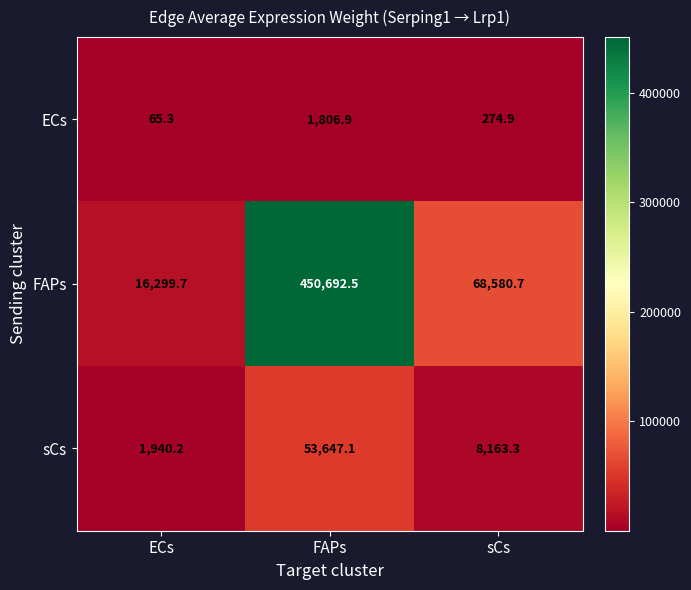

What is the spread (max minus min) of values at ECs?

16234.4